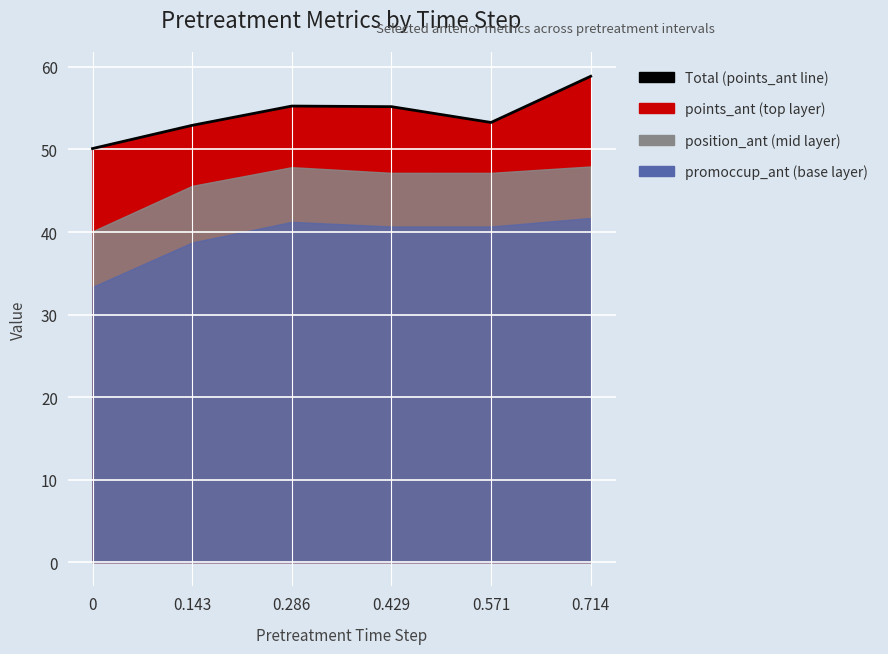

What is the smallest value displayed?

50.1